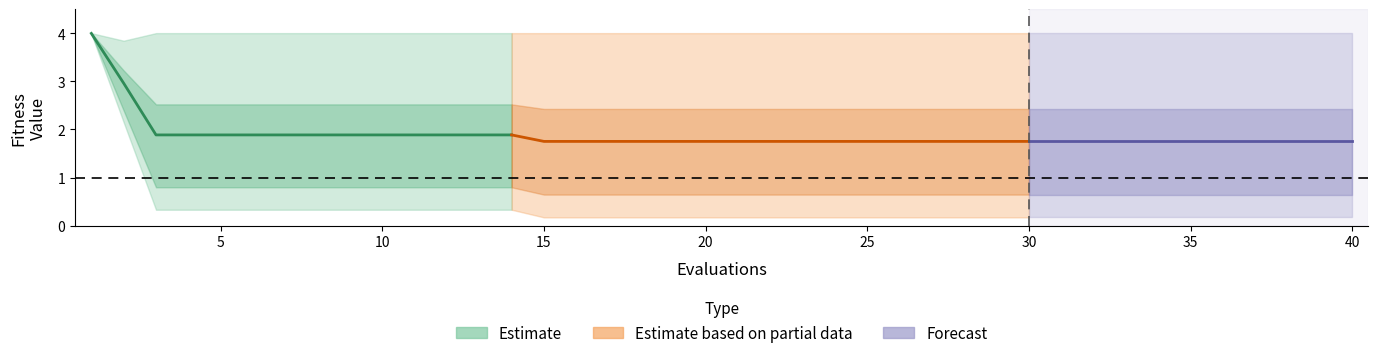

How many data points does each series have?

40